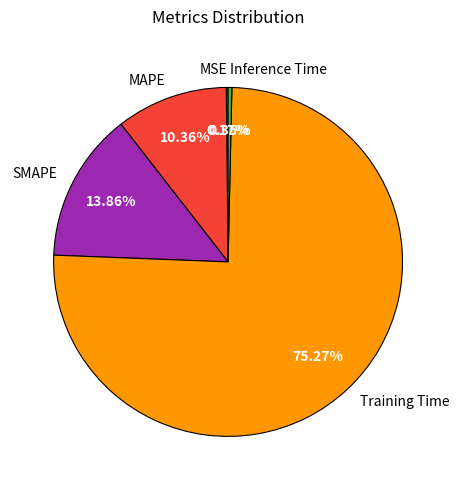

What is the majority slice?

Training Time